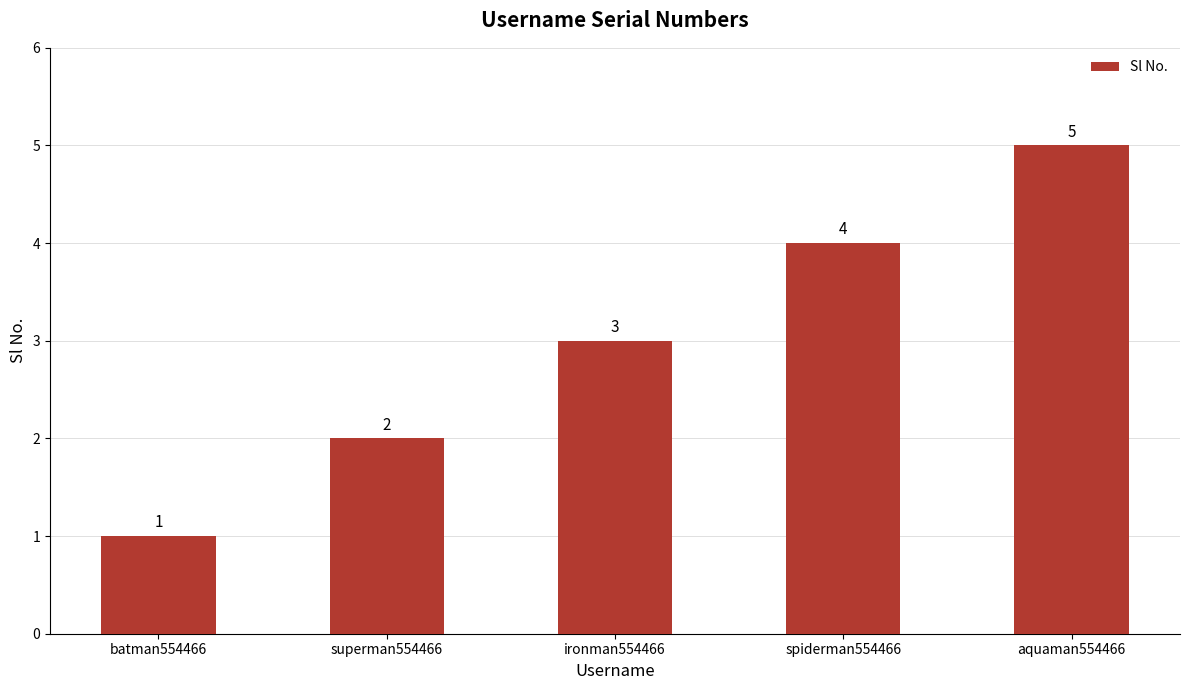

What is the maximum value shown in the chart?

5